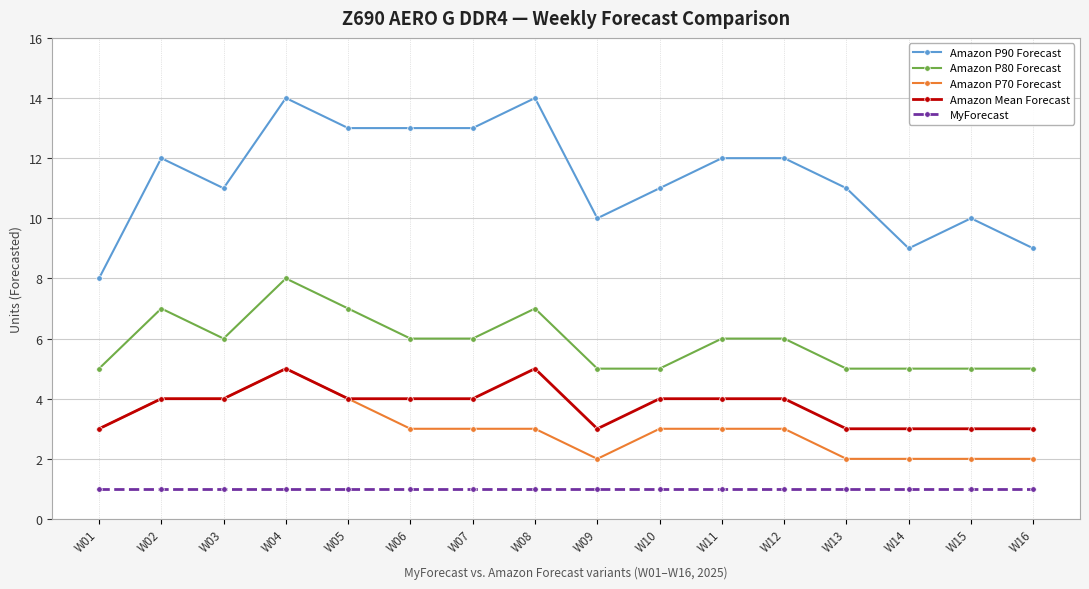

True or false: MyForecast and Amazon Mean Forecast cross at least once.

False